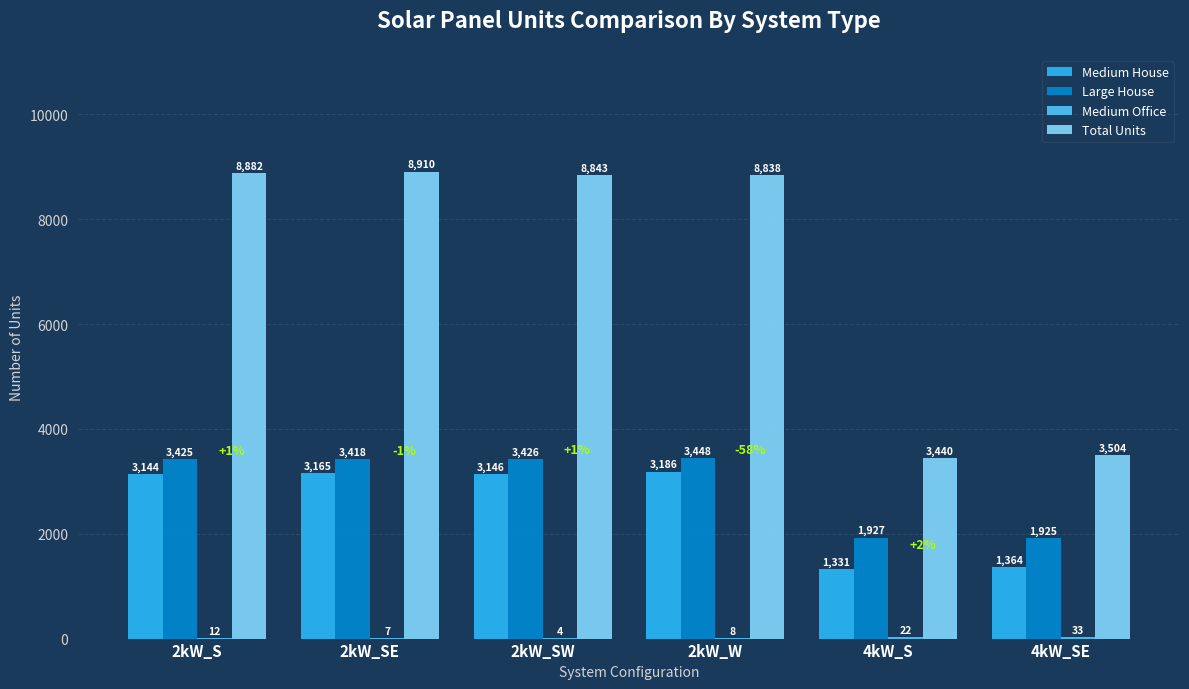

What is the total value across all series at 4kW_SE?

6826